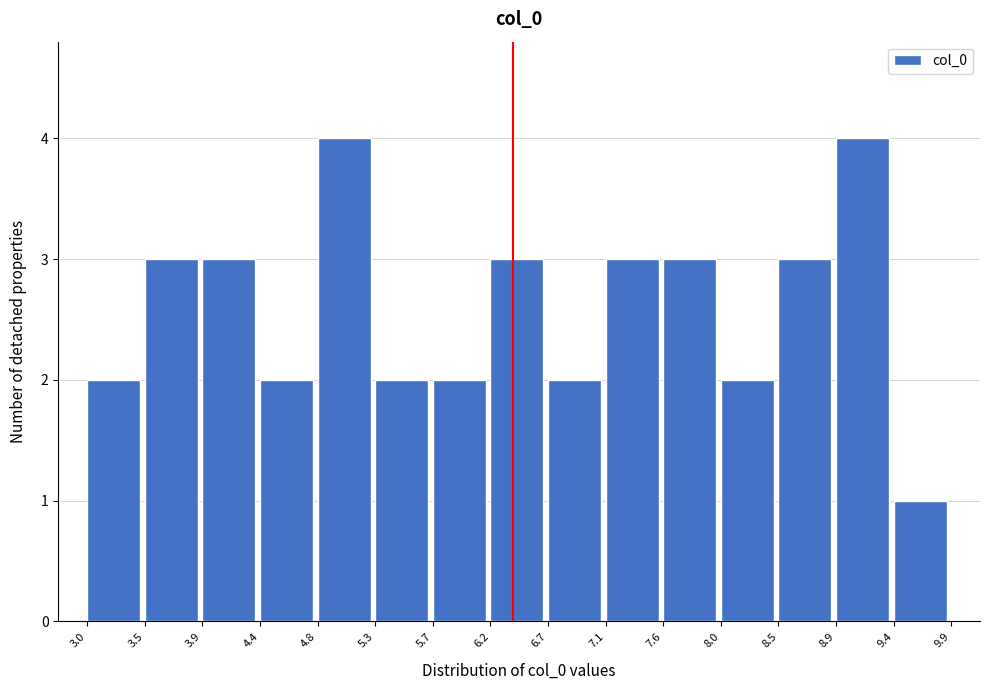

How tall is the bar that spans 6.2 to 6.7 on the x-axis? The values are not printed on the chart, so give them approximately, as read against the axis.

3